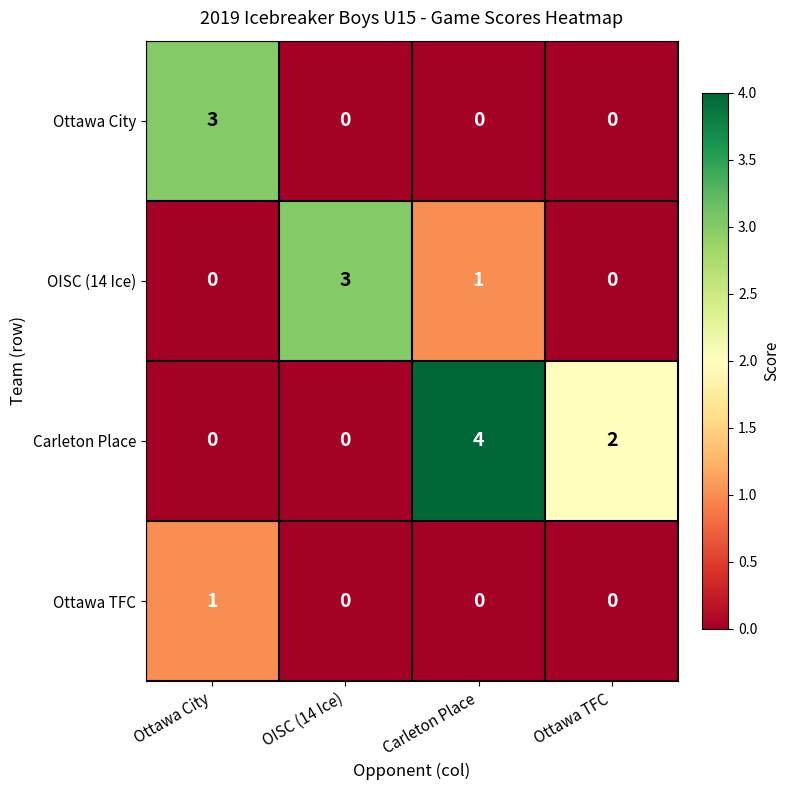

Reading left to right, what are all the values shown in this chart?

Ottawa City: 3	0	0	0
OISC (14 Ice): 0	3	1	0
Carleton Place: 0	0	4	2
Ottawa TFC: 1	0	0	0